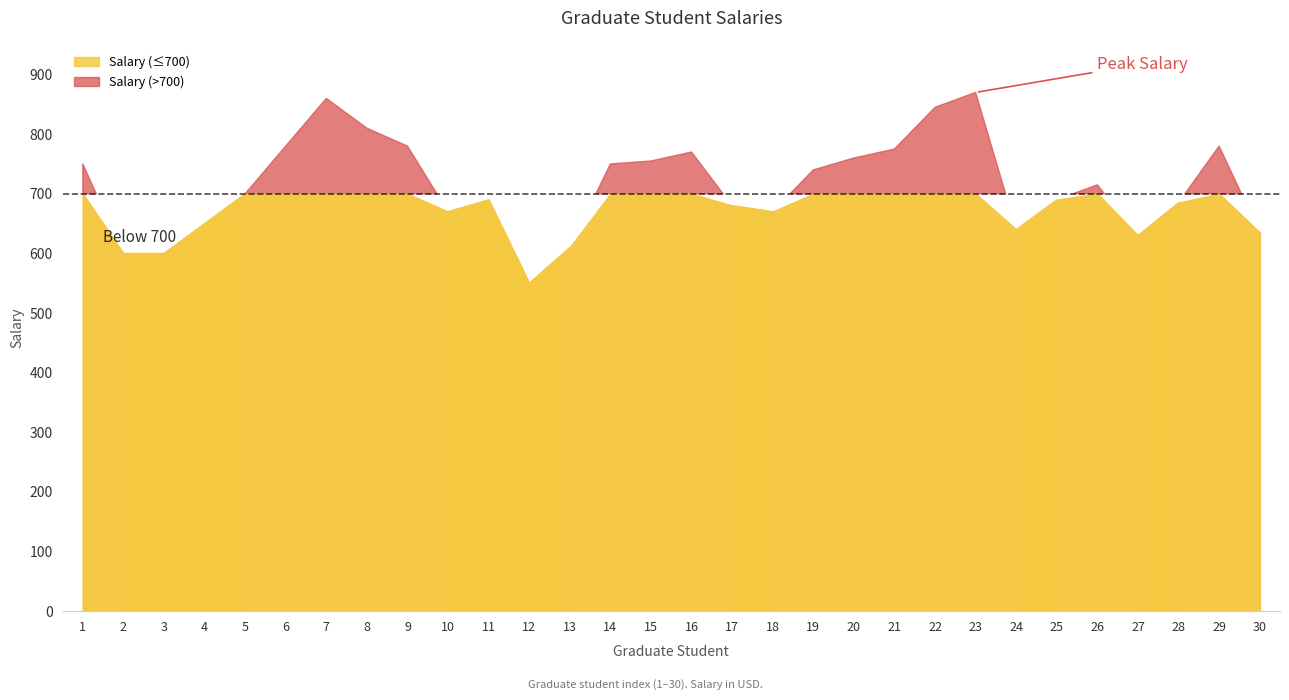

How many lines are shown in the chart?

1